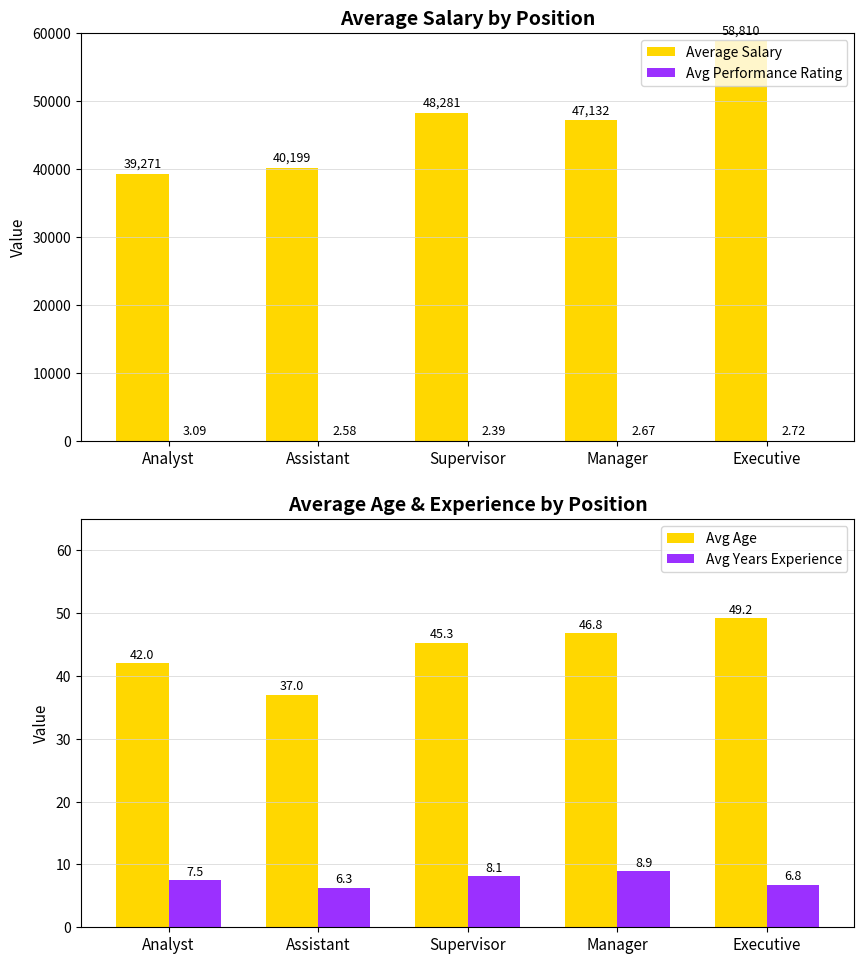

Which series has the largest total across all categories?

Average Salary